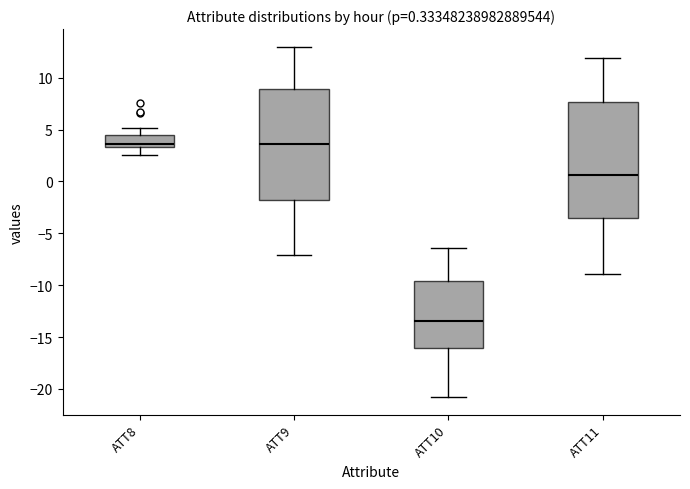

Which box has the lowest median line?

ATT10